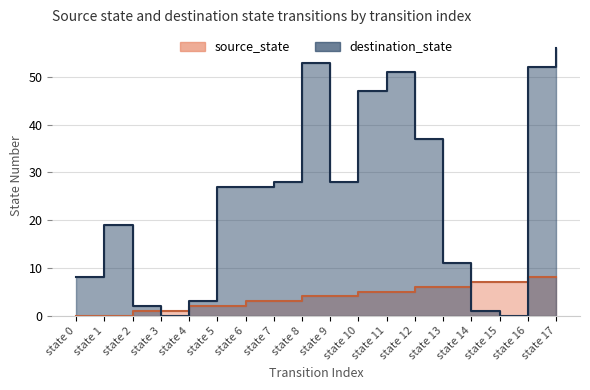

At state 12, list the series in order from smallest to largest.

source_state, destination_state